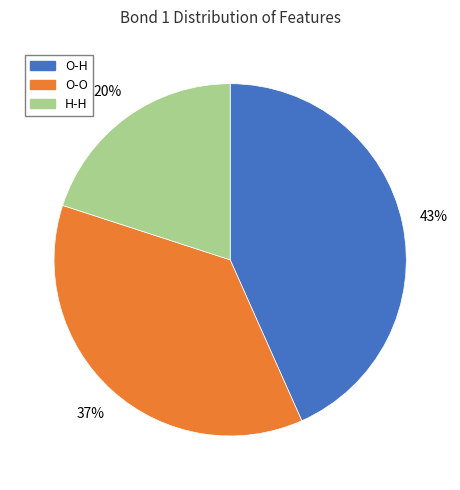

To the nearest percent, what percentage of the pie is O-O?

37%